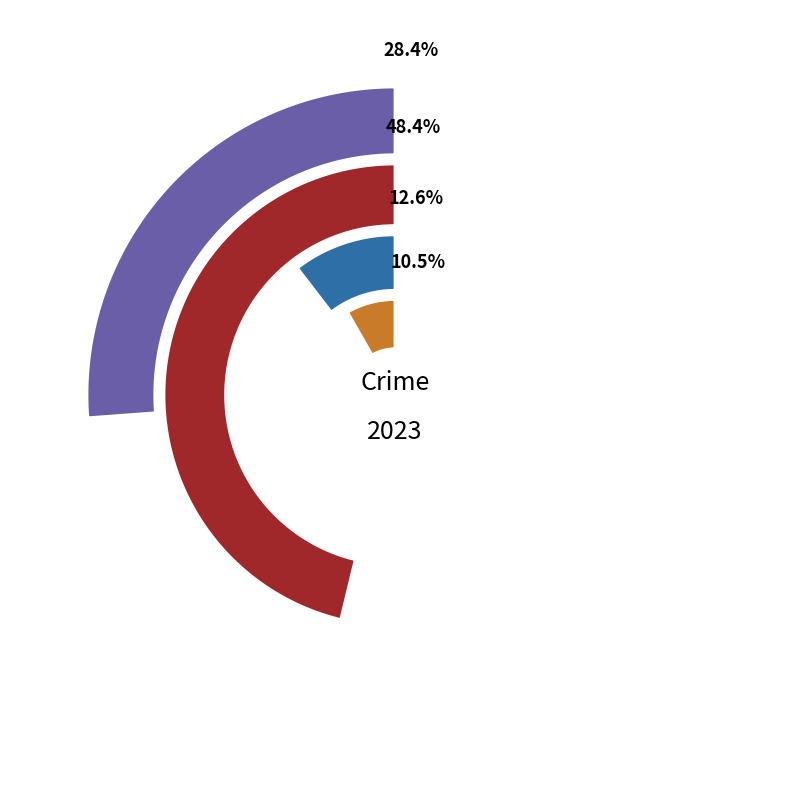

Does Aggravated Battery represent more than half of the total?

No